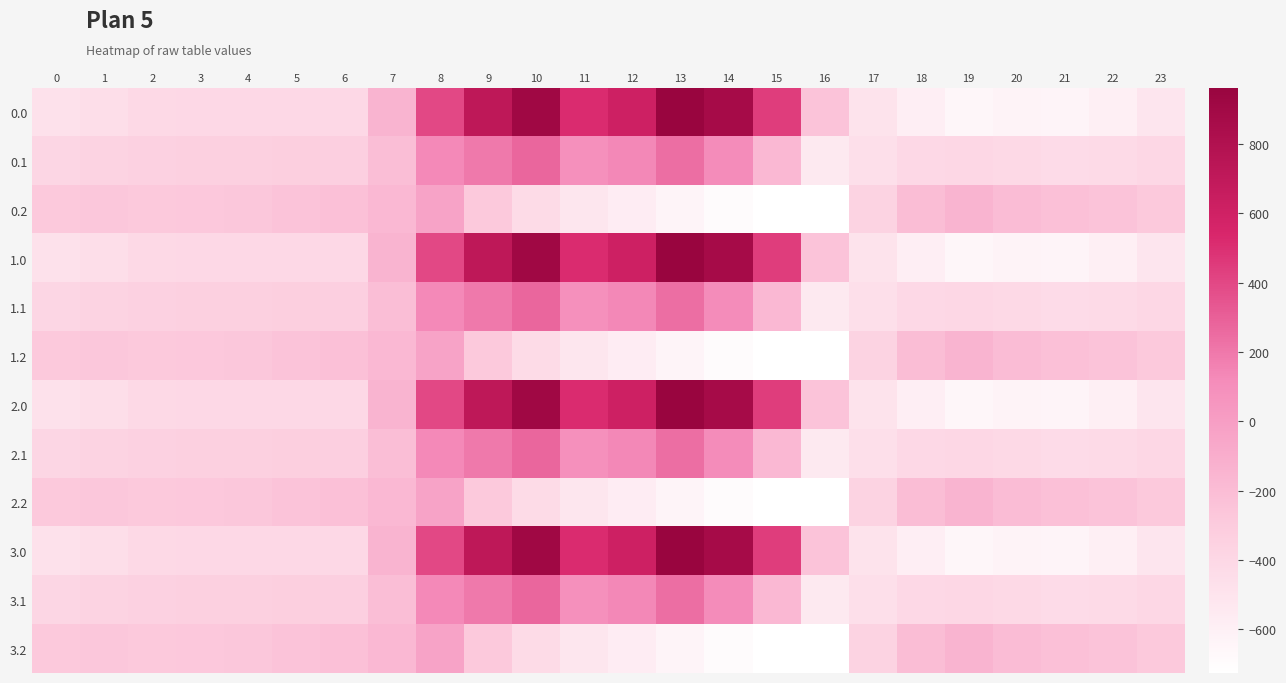

Reading left to right, transcribe all the data shown in this chart.

0.0: 0=-482.0	1=-449.5	2=-410.3	3=-404.4	4=-404.9	5=-403.8	6=-408.0	7=-150.1	8=395.3	9=716.9	10=916.2	11=516.0	12=619.4	13=962.7	14=870.3	15=443.0	16=-250.9	17=-494.8	18=-586.7	19=-649.2	20=-629.9	21=-638.4	22=-592.3	23=-511.3
0.1: 0=-384.6	1=-361.1	2=-347.9	3=-342.7	4=-339.6	5=-325.7	6=-332.2	7=-217.1	8=125.2	9=191.1	10=274.1	11=87.0	12=134.6	13=241.5	14=113.7	15=-173.1	16=-547.3	17=-466.6	18=-405.4	19=-400.2	20=-414.5	21=-432.4	22=-419.9	23=-399.4
0.2: 0=-287.1	1=-272.7	2=-285.5	3=-281.0	4=-274.4	5=-245.0	6=-228.8	7=-176.6	8=-35.3	9=-288.5	10=-423.5	11=-520.6	12=-571.2	13=-640.4	14=-687.4	15=-725.8	16=-726.6	17=-362.4	18=-210.0	19=-151.0	20=-199.2	21=-226.4	22=-247.4	23=-287.5
1.0: 0=-482.0	1=-449.5	2=-410.3	3=-404.4	4=-404.9	5=-403.8	6=-408.0	7=-150.1	8=395.3	9=716.9	10=916.2	11=516.0	12=619.4	13=962.7	14=870.3	15=443.0	16=-250.9	17=-494.8	18=-586.7	19=-649.2	20=-629.9	21=-638.4	22=-592.3	23=-511.3
1.1: 0=-384.6	1=-361.1	2=-347.9	3=-342.7	4=-339.6	5=-325.7	6=-332.2	7=-217.1	8=125.2	9=191.1	10=274.1	11=87.0	12=134.6	13=241.5	14=113.7	15=-173.1	16=-547.3	17=-466.6	18=-405.4	19=-400.2	20=-414.5	21=-432.4	22=-419.9	23=-399.4
1.2: 0=-287.1	1=-272.7	2=-285.5	3=-281.0	4=-274.4	5=-245.0	6=-228.8	7=-176.6	8=-35.3	9=-288.5	10=-423.5	11=-520.6	12=-571.2	13=-640.4	14=-687.4	15=-725.8	16=-726.6	17=-362.4	18=-210.0	19=-151.0	20=-199.2	21=-226.4	22=-247.4	23=-287.5
2.0: 0=-482.0	1=-449.5	2=-410.3	3=-404.4	4=-404.9	5=-403.8	6=-408.0	7=-150.1	8=395.3	9=716.9	10=916.2	11=516.0	12=619.4	13=962.7	14=870.3	15=443.0	16=-250.9	17=-494.8	18=-586.7	19=-649.2	20=-629.9	21=-638.4	22=-592.3	23=-511.3
2.1: 0=-384.6	1=-361.1	2=-347.9	3=-342.7	4=-339.6	5=-325.7	6=-332.2	7=-217.1	8=125.2	9=191.1	10=274.1	11=87.0	12=134.6	13=241.5	14=113.7	15=-173.1	16=-547.3	17=-466.6	18=-405.4	19=-400.2	20=-414.5	21=-432.4	22=-419.9	23=-399.4
2.2: 0=-287.1	1=-272.7	2=-285.5	3=-281.0	4=-274.4	5=-245.0	6=-228.8	7=-176.6	8=-35.3	9=-288.5	10=-423.5	11=-520.6	12=-571.2	13=-640.4	14=-687.4	15=-725.8	16=-726.6	17=-362.4	18=-210.0	19=-151.0	20=-199.2	21=-226.4	22=-247.4	23=-287.5
3.0: 0=-482.0	1=-449.5	2=-410.3	3=-404.4	4=-404.9	5=-403.8	6=-408.0	7=-150.1	8=395.3	9=716.9	10=916.2	11=516.0	12=619.4	13=962.7	14=870.3	15=443.0	16=-250.9	17=-494.8	18=-586.7	19=-649.2	20=-629.9	21=-638.4	22=-592.3	23=-511.3
3.1: 0=-384.6	1=-361.1	2=-347.9	3=-342.7	4=-339.6	5=-325.7	6=-332.2	7=-217.1	8=125.2	9=191.1	10=274.1	11=87.0	12=134.6	13=241.5	14=113.7	15=-173.1	16=-547.3	17=-466.6	18=-405.4	19=-400.2	20=-414.5	21=-432.4	22=-419.9	23=-399.4
3.2: 0=-287.1	1=-272.7	2=-285.5	3=-281.0	4=-274.4	5=-245.0	6=-228.8	7=-176.6	8=-35.3	9=-288.5	10=-423.5	11=-520.6	12=-571.2	13=-640.4	14=-687.4	15=-725.8	16=-726.6	17=-362.4	18=-210.0	19=-151.0	20=-199.2	21=-226.4	22=-247.4	23=-287.5